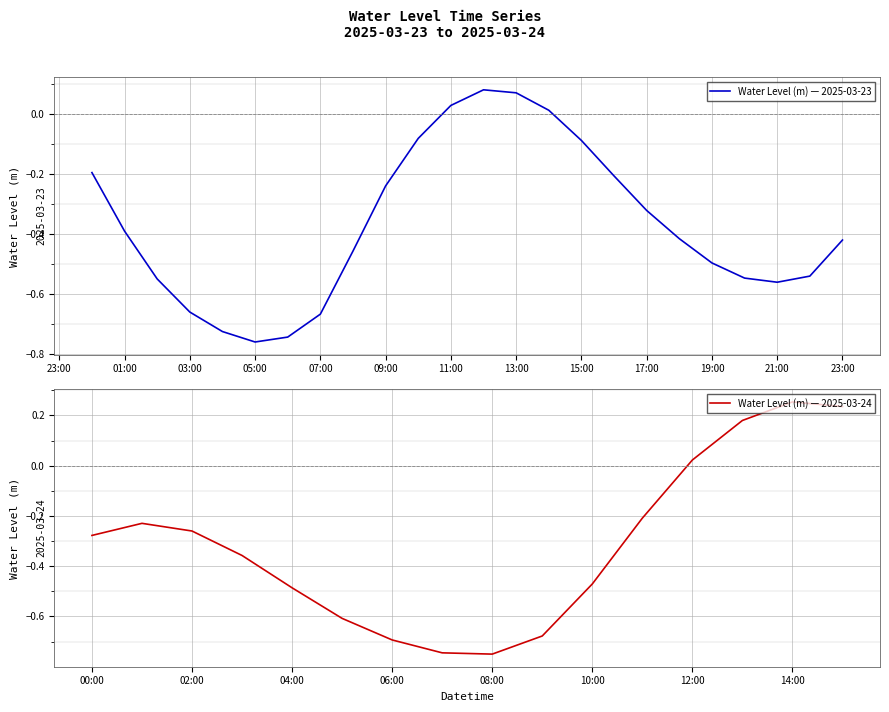

What is the maximum value shown in the chart?

0.3